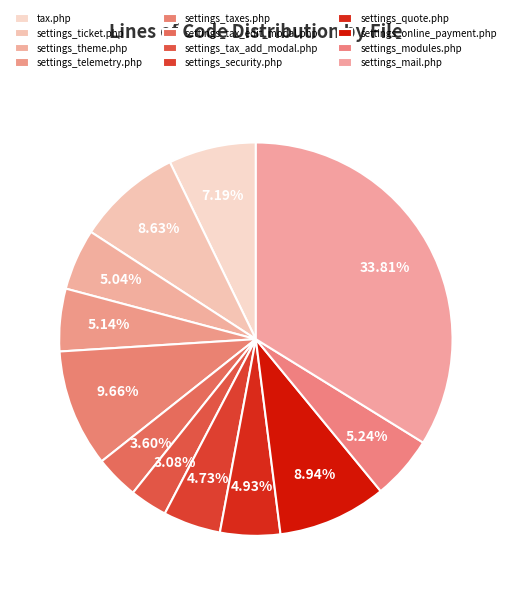

Count the number of slices in the pie.

12